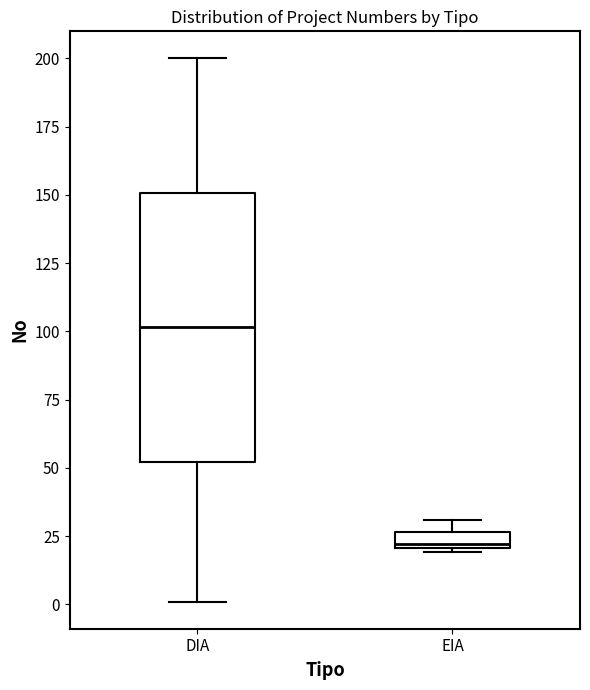

Where is the lower edge of the box for EIA on the y-axis? The values are not printed on the chart, so give them approximately, as read against the axis.

20